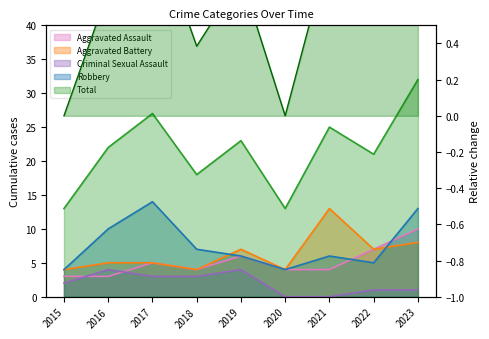

Which has a higher value, 2021 or 2016?

2021